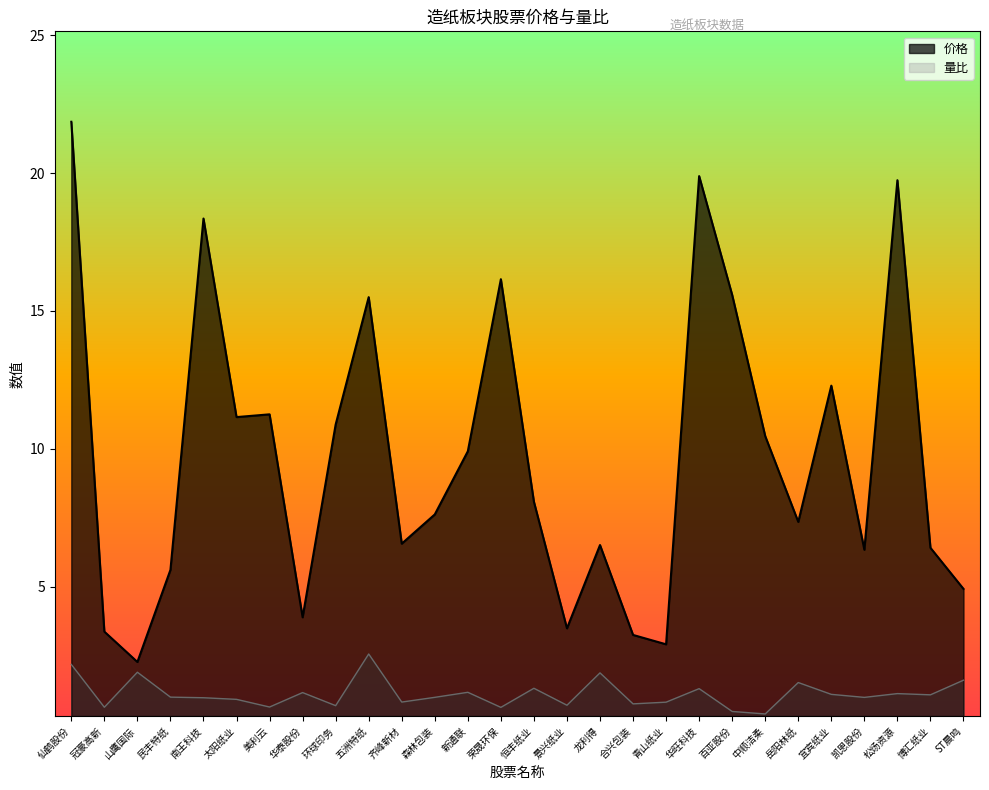

What is the value of the 价格 point at the 3rd from the left?

2.3